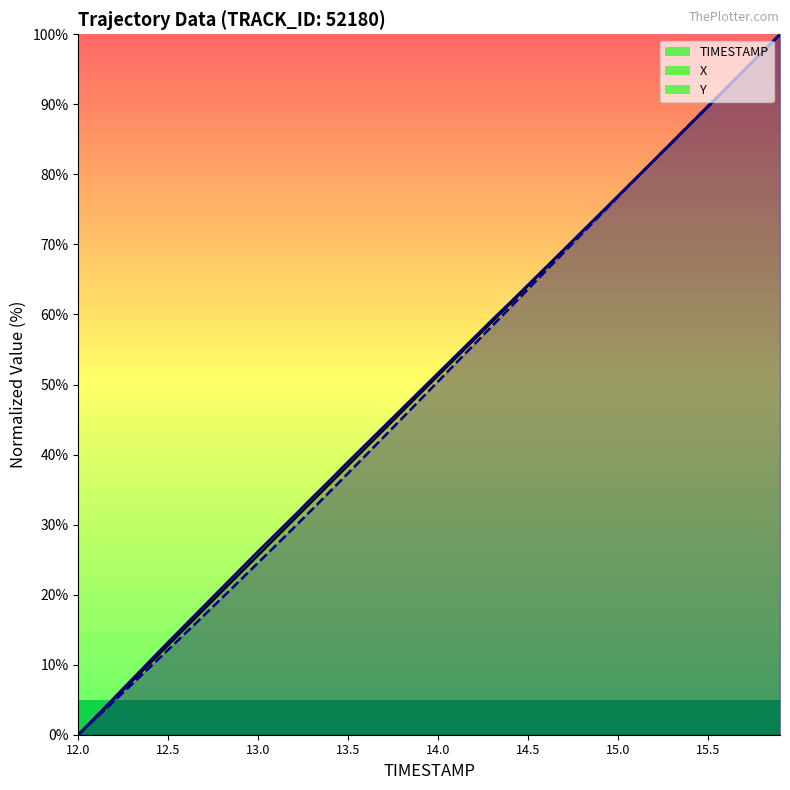

Which label corresponds to the largest value in the chart?

15.9